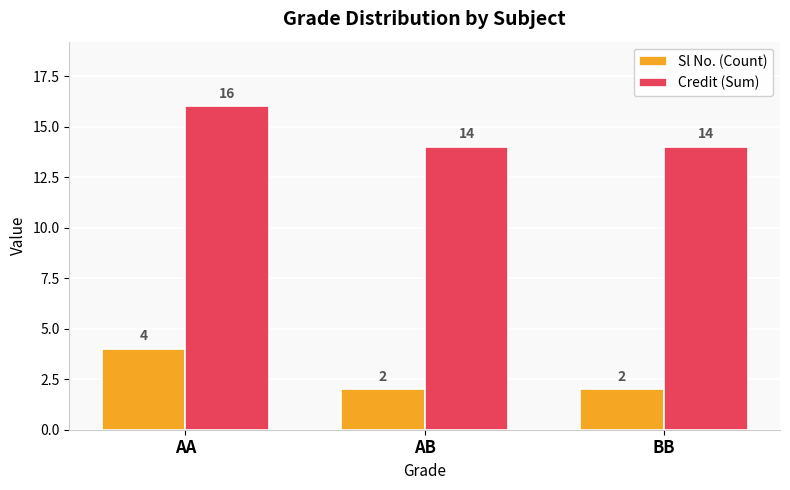

Rank the series at BB from lowest to highest value.

Sl No. (Count), Credit (Sum)